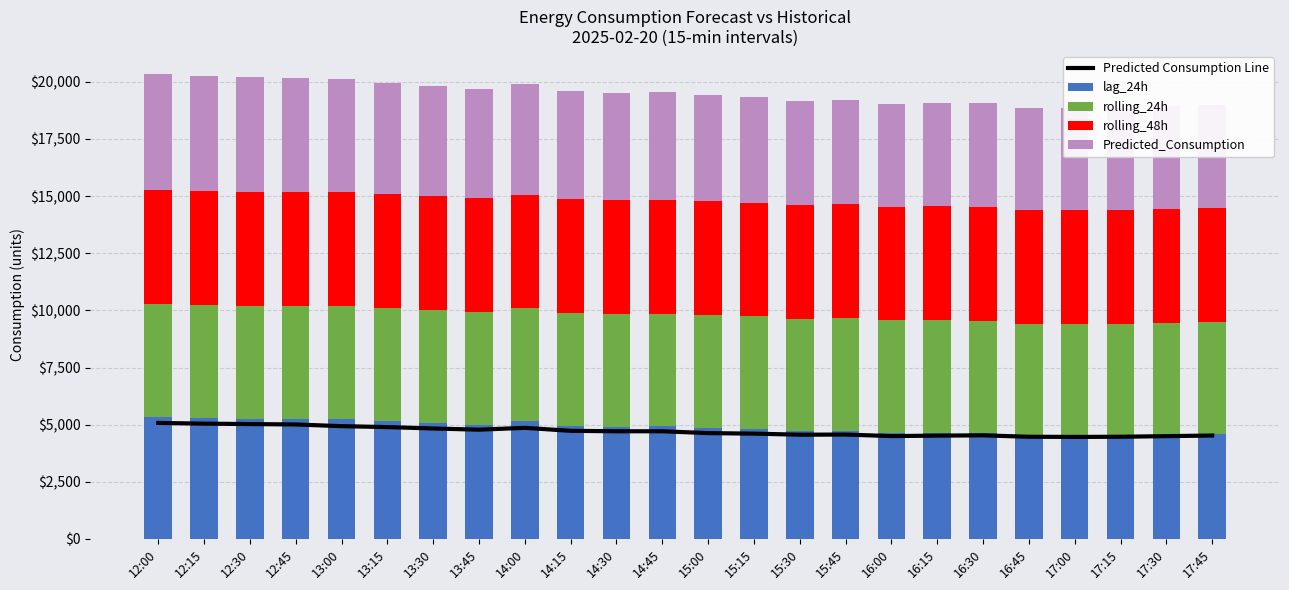

What is the total value across all series at 13:00?

25054.0